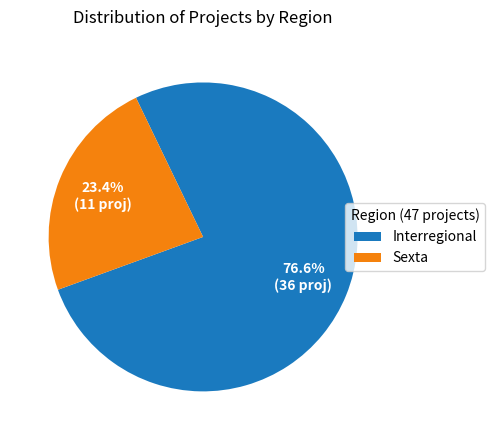

Do Sexta and Interregional together represent more than half of the pie?

Yes